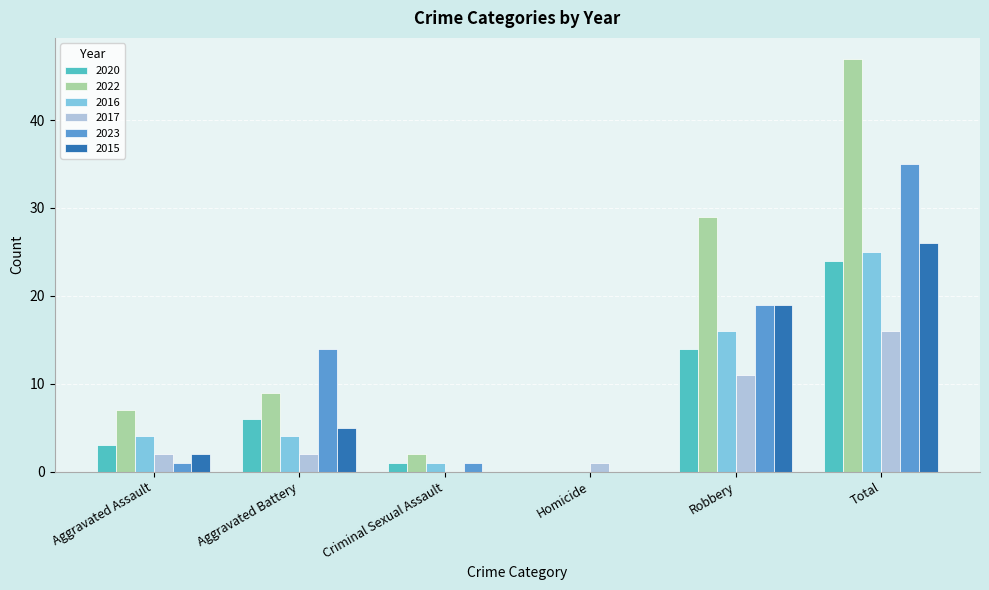

Which category has the highest value in the 2022 series?

Total